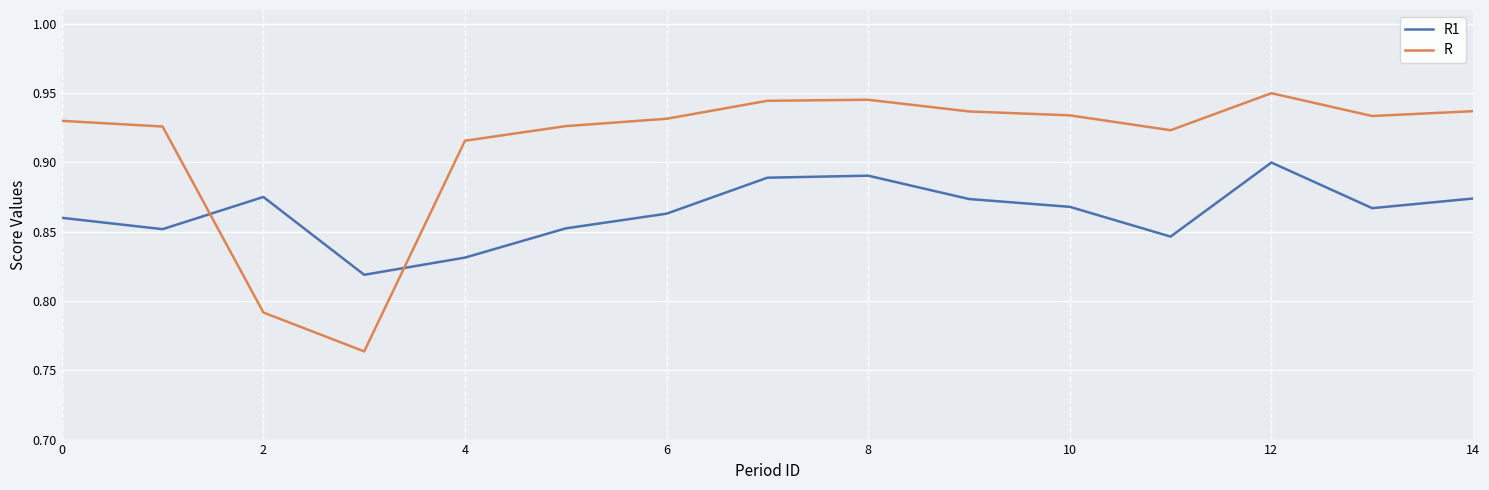

List the series in order of their overall mean, highest first.

R, R1